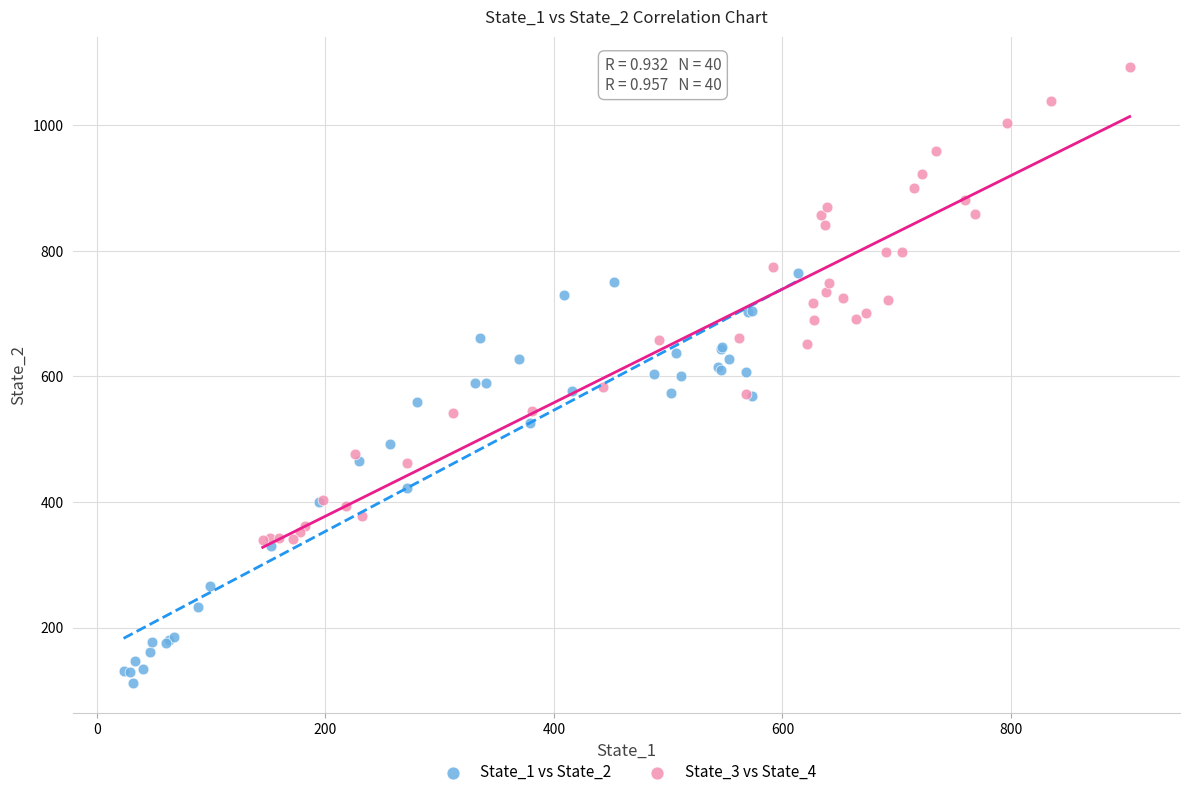

What are all the series names shown in the legend?

State_1 vs State_2, State_3 vs State_4